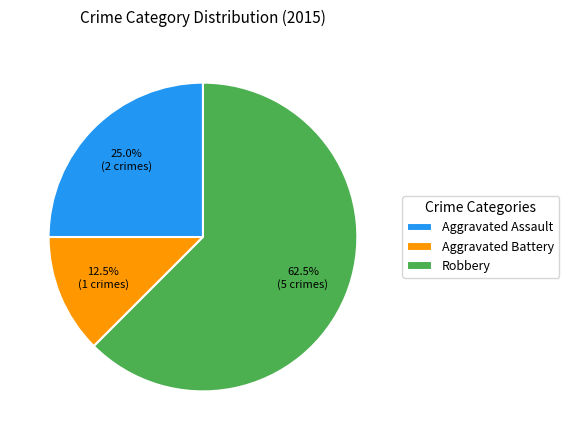

Between Aggravated Assault and Robbery, which is larger?

Robbery